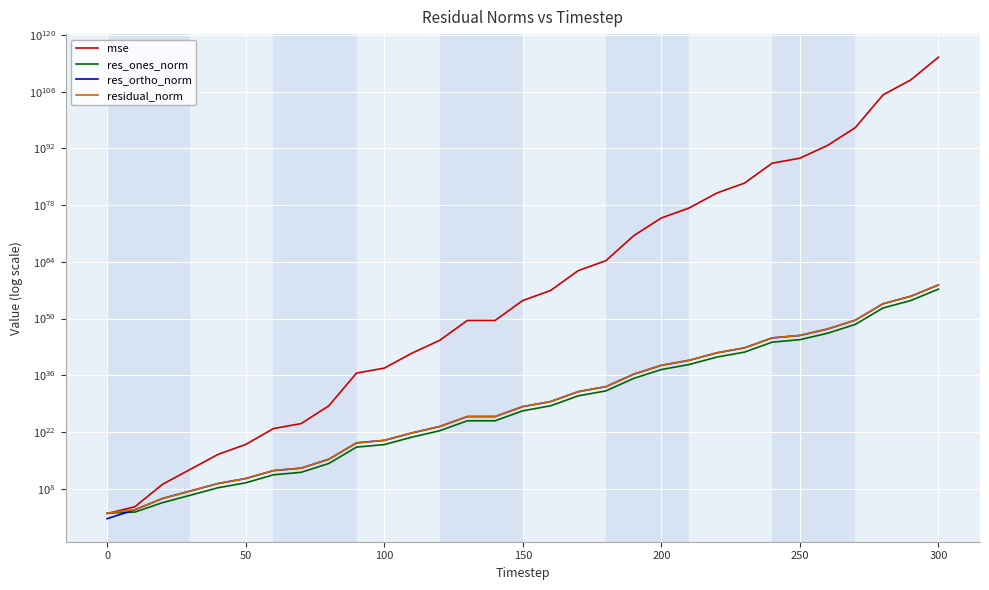

After their last crossing, which series has the higher values: residual_norm or mse?

mse